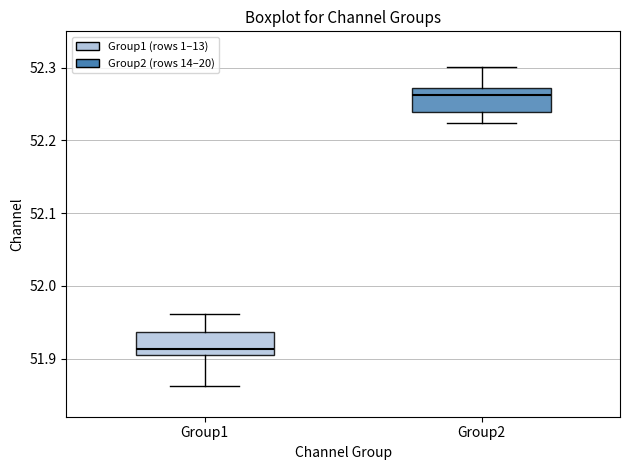

Reading left to right, transcribe this box plot: for each box, give where its median line is, the range the box spans, and where its two whiskers end, as read against the y-axis. The values are not printed on the chart, so give them approximately, as read against the axis.

Group1: median 51.91, box 51.90 to 51.94, whiskers 51.86 to 51.96
Group2: median 52.26, box 52.24 to 52.27, whiskers 52.22 to 52.30